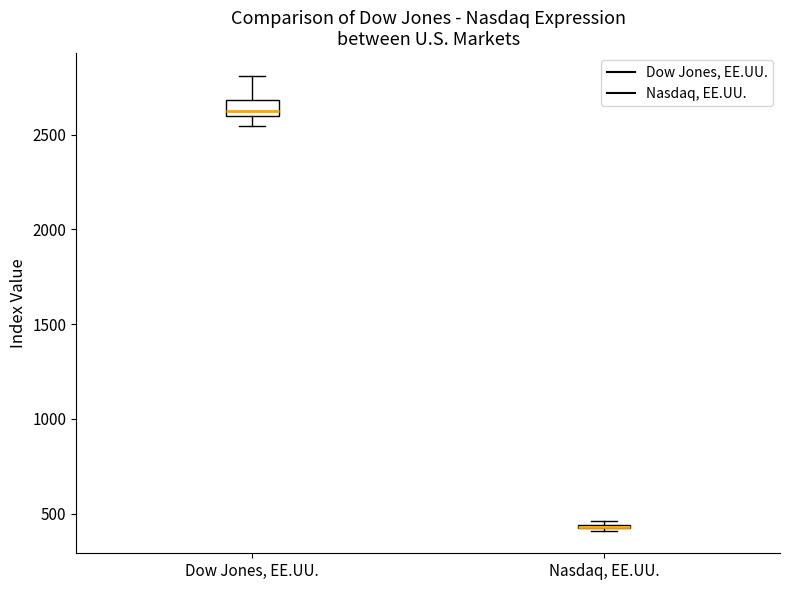

Where is the lower edge of the box for Nasdaq, EE.UU. on the y-axis? The values are not printed on the chart, so give them approximately, as read against the axis.

400